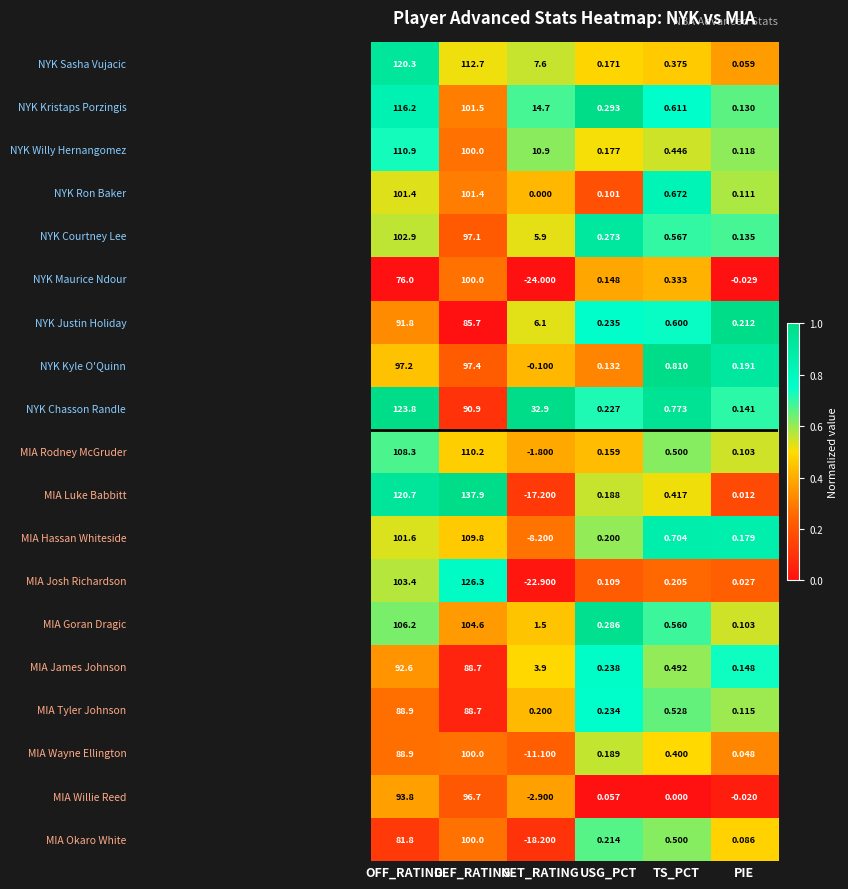

At which category is the sum across all series the highest?

DEF_RATING